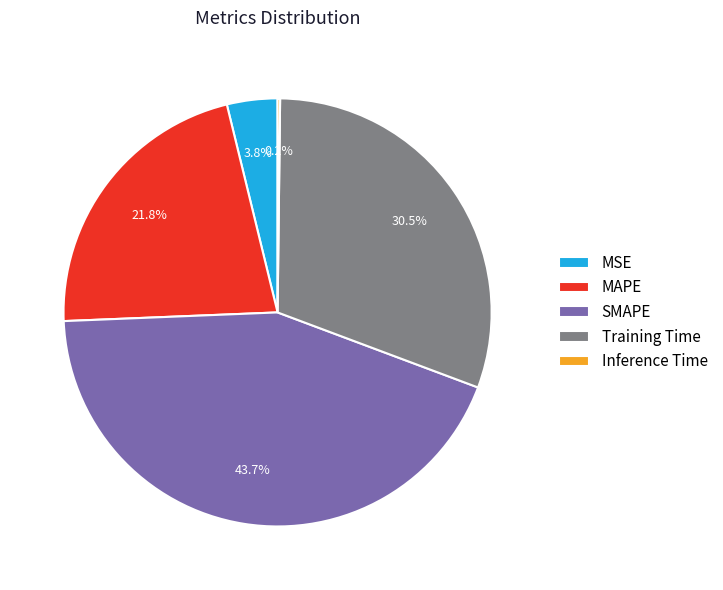

Which slice is the largest?

SMAPE